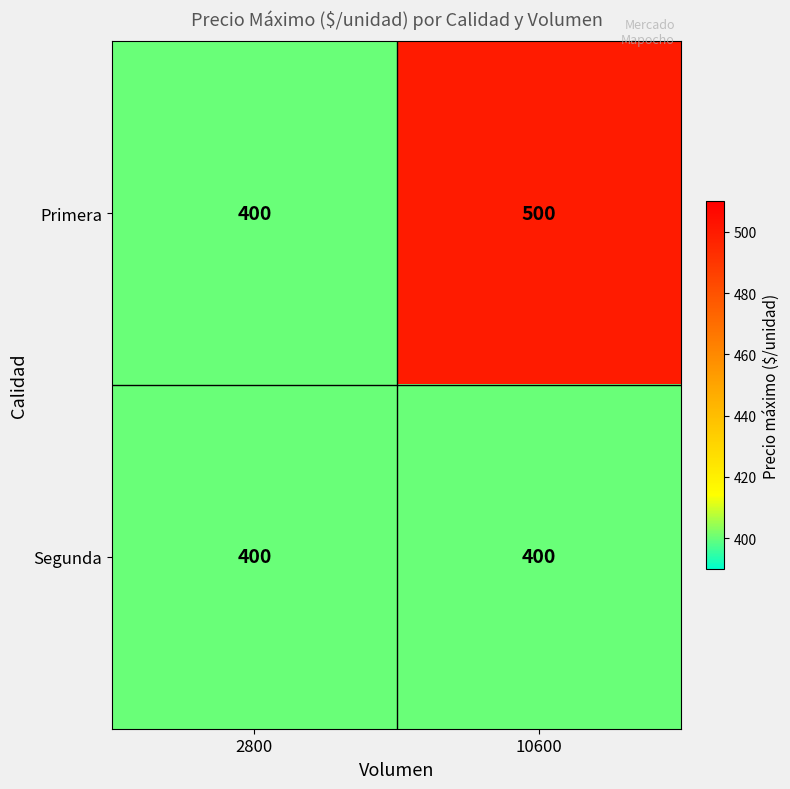

What is the lowest value of the Primera series?

400